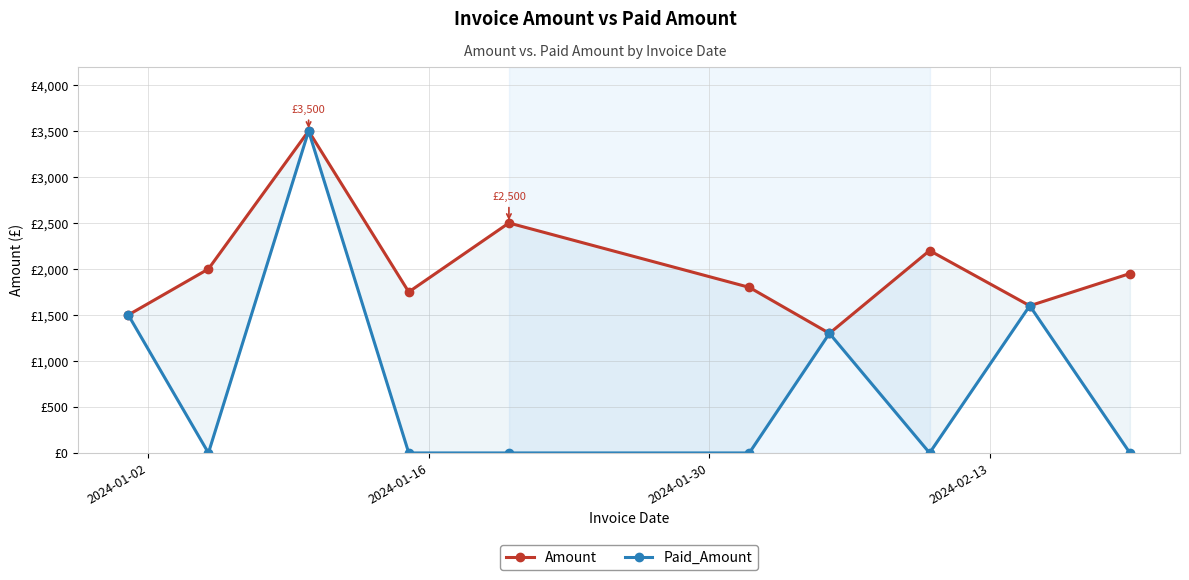

True or false: Amount has more than 1 interior local peaks.

True